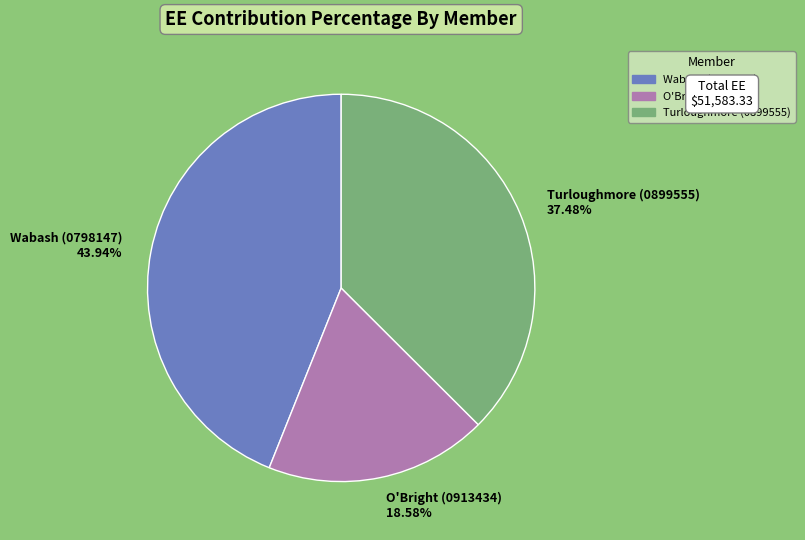

To the nearest percent, what is the difference between the largest and smallest slice percentages?

25%